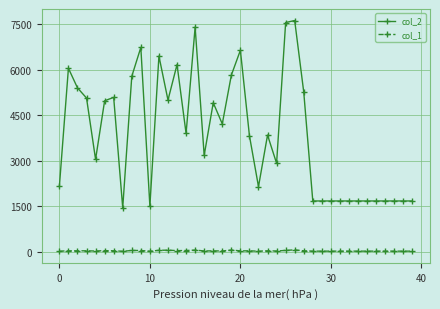

What is the difference between the maximum and minimum values in the col_1 series?

46